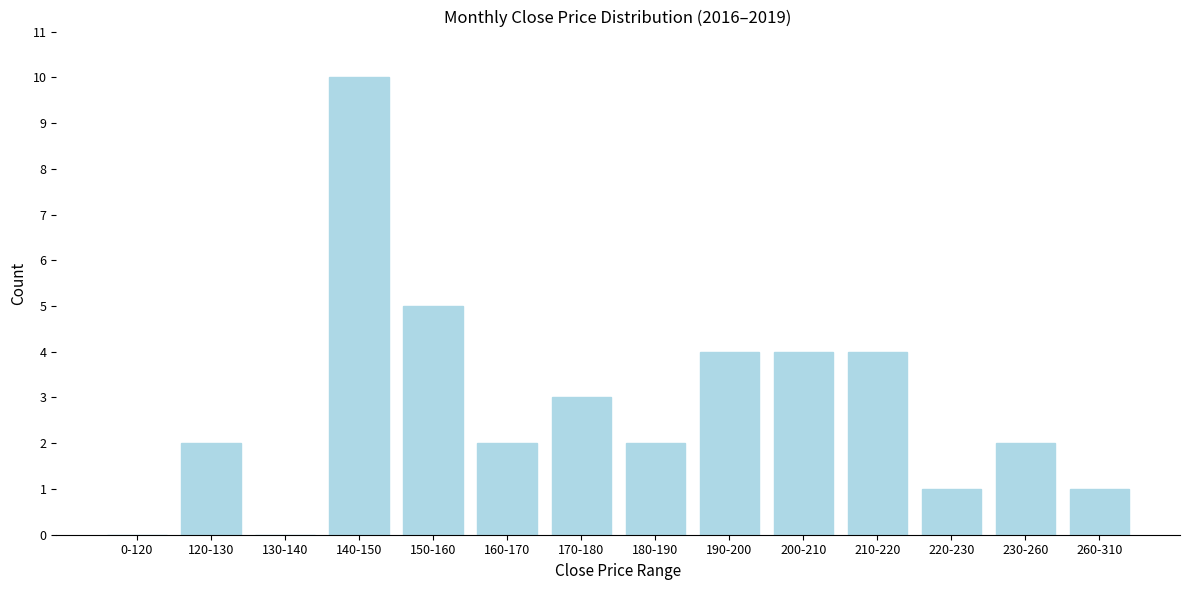

Reading left to right, what are all the values shown in this chart?

0-120=0	120-130=2	130-140=0	140-150=10	150-160=5	160-170=2	170-180=3	180-190=2	190-200=4	200-210=4	210-220=4	220-230=1	230-260=2	260-310=1